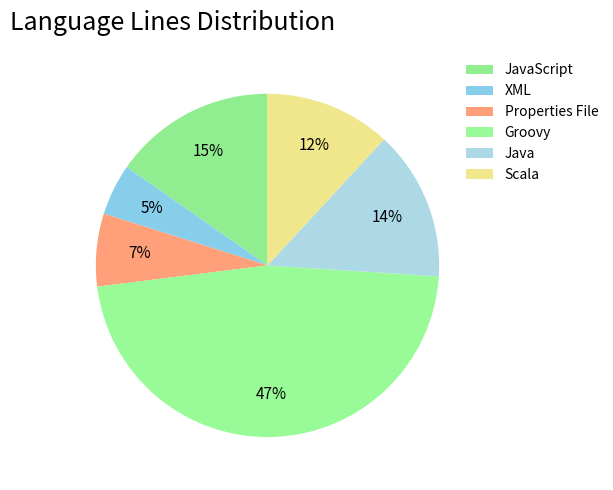

How many slices are in this pie chart?

6